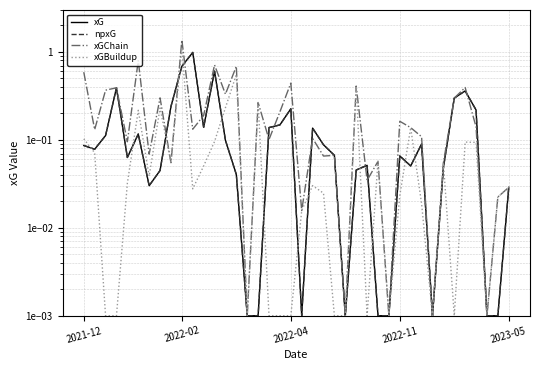

What is the greatest value displayed?

1.4